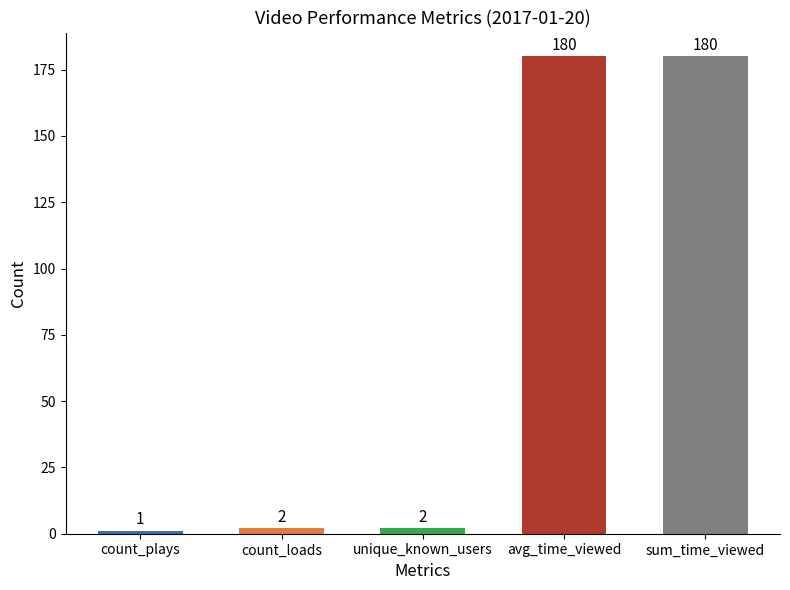

Between count_plays and count_loads, which is larger?

count_loads